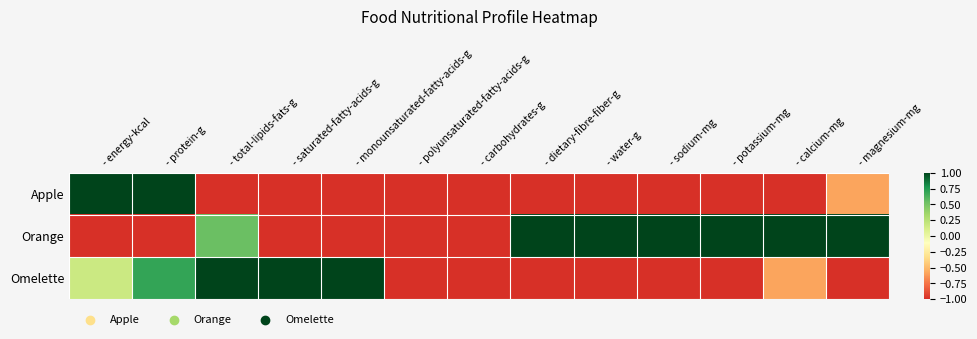

Reading right to left, what are all the values shown in this chart?

Apple: - magnesium-mg=-0.6	- calcium-mg=-1.0	- potassium-mg=-1.0	- sodium-mg=-1.0	- water-g=-1.0	- dietary-fibre-fiber-g=-1.0	- carbohydrates-g=-1.0	- polyunsaturated-fatty-acids-g=-1.0	- monounsaturated-fatty-acids-g=-1.0	- saturated-fatty-acids-g=-1.0	- total-lipids-fats-g=-1.0	- protein-g=1.0	- energy-kcal=1.0
Orange: - magnesium-mg=1.0	- calcium-mg=1.0	- potassium-mg=1.0	- sodium-mg=1.0	- water-g=1.0	- dietary-fibre-fiber-g=1.0	- carbohydrates-g=-1.0	- polyunsaturated-fatty-acids-g=-1.0	- monounsaturated-fatty-acids-g=-1.0	- saturated-fatty-acids-g=-1.0	- total-lipids-fats-g=0.5	- protein-g=-1.0	- energy-kcal=-1.0
Omelette: - magnesium-mg=-1.0	- calcium-mg=-0.6	- potassium-mg=-1.0	- sodium-mg=-1.0	- water-g=-1.0	- dietary-fibre-fiber-g=-1.0	- carbohydrates-g=-1.0	- polyunsaturated-fatty-acids-g=-1.0	- monounsaturated-fatty-acids-g=1.0	- saturated-fatty-acids-g=1.0	- total-lipids-fats-g=1.0	- protein-g=0.7	- energy-kcal=0.2